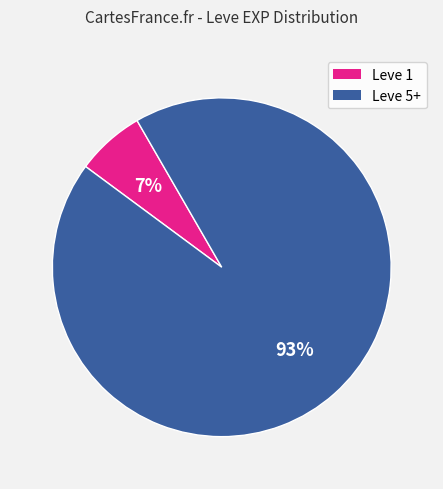

How many segments does this pie chart have?

2